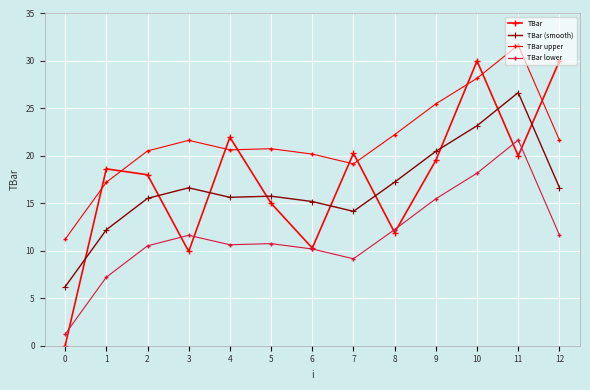

What is the average value of the TBar lower series?

11.6